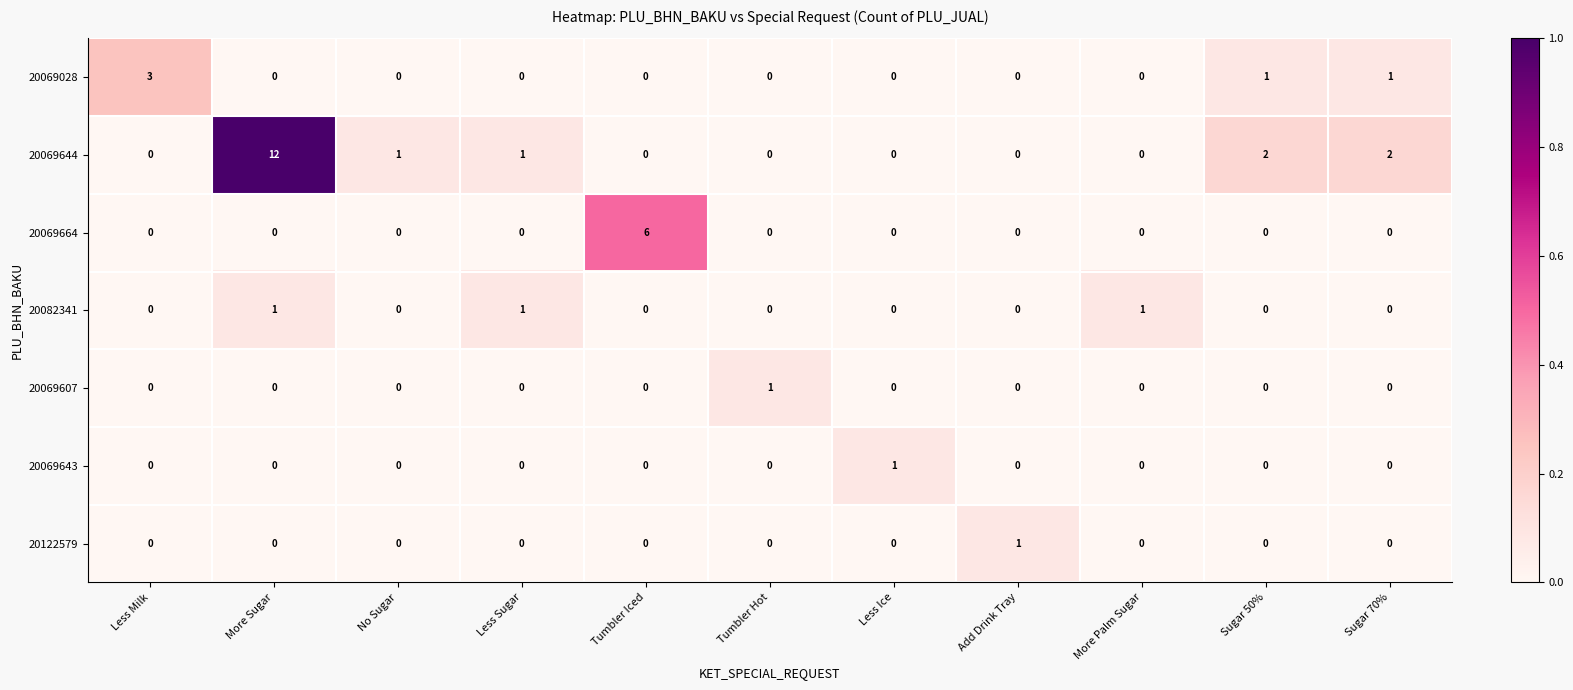

At how many categories does at least one series exceed 0?

11